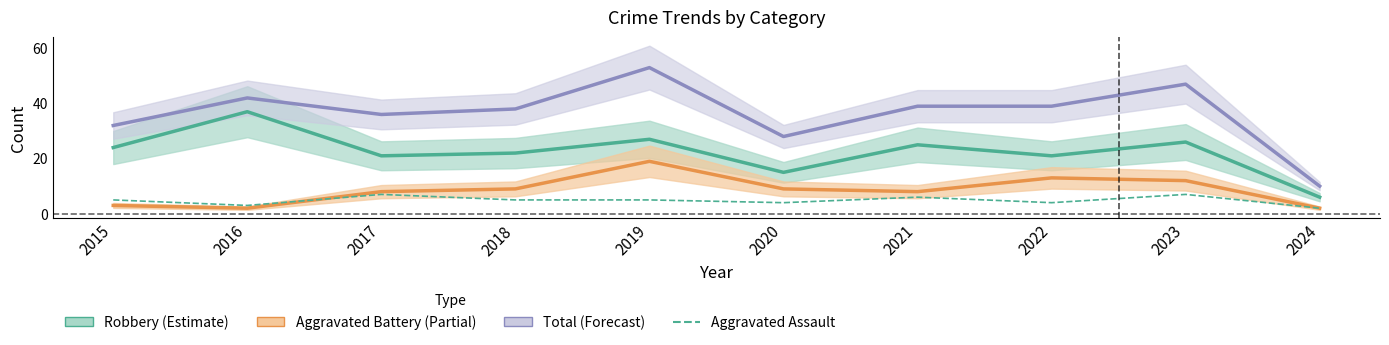

Rank the categories by value from lowest to highest.

2024, 2016, 2020, 2022, 2015, 2018, 2019, 2021, 2017, 2023